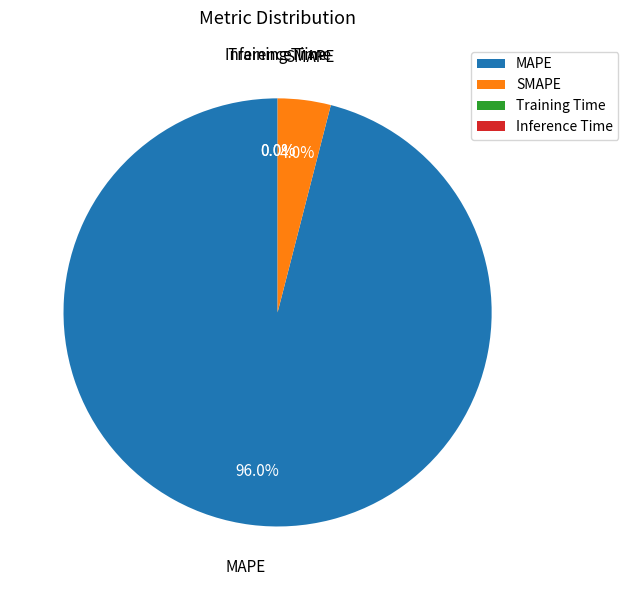

True or false: SMAPE accounts for 9% of the total.

False